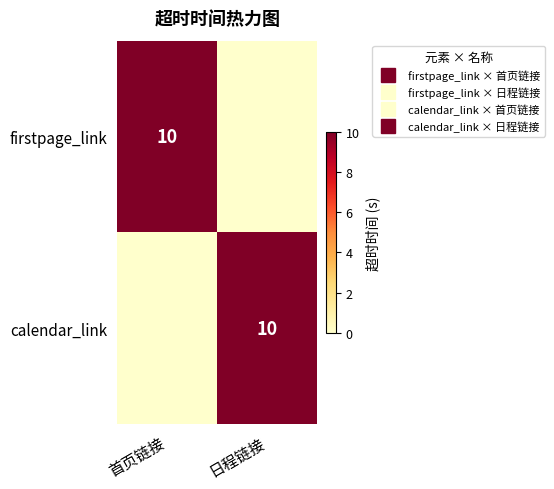

At which label is firstpage_link closest to 5?

首页链接